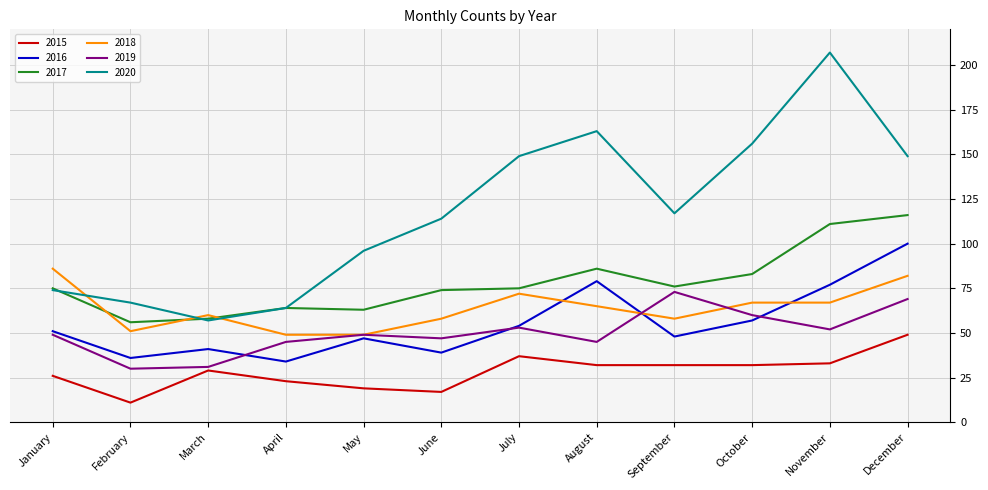

Which category has the highest value in the 2016 series?

December